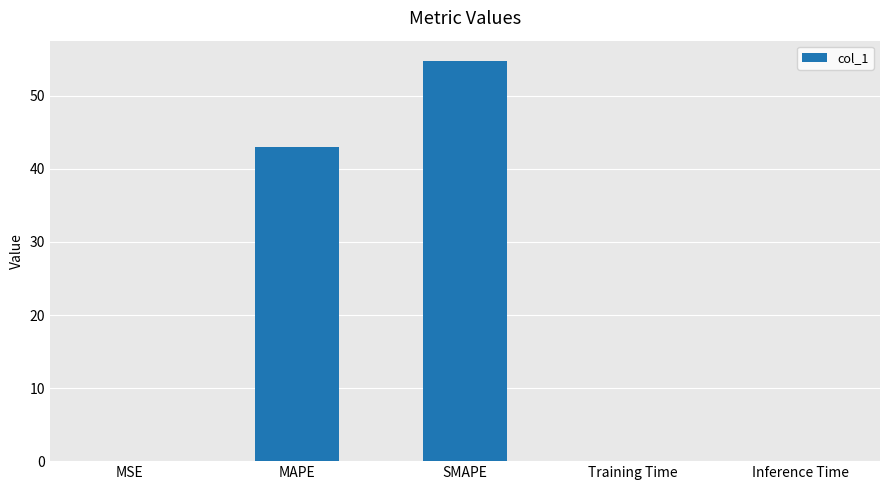

What is the difference between the values at Inference Time and SMAPE?

54.8